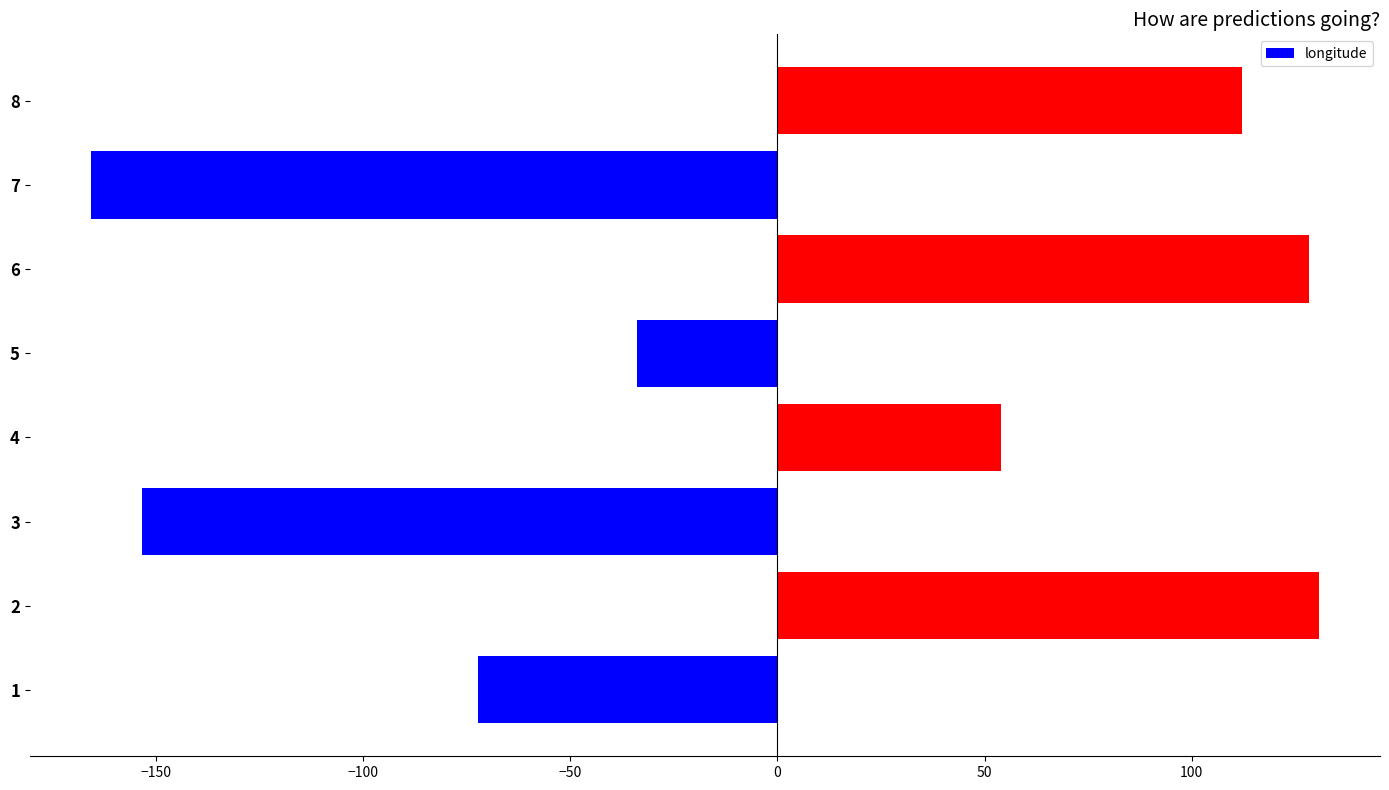

What is the maximum value shown in the chart?

130.6